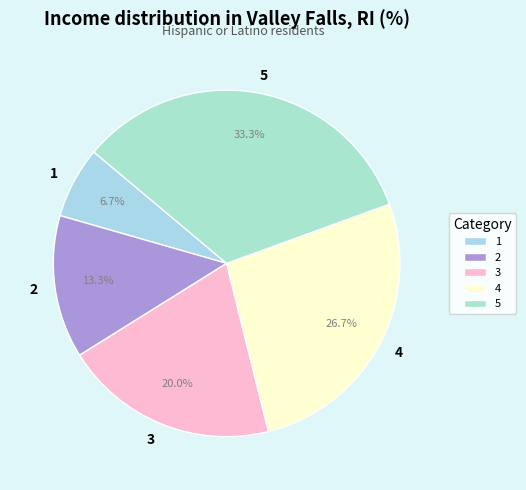

The 2 slice represents 22% of the pie. True or false?

False